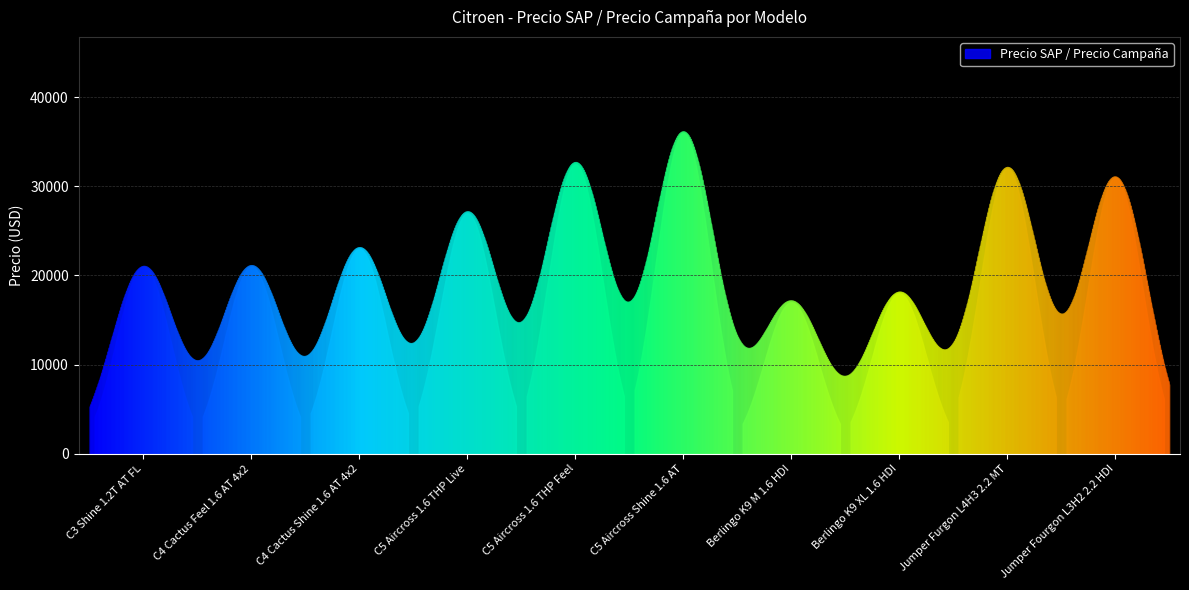

Count the number of values greater than 26990.

4